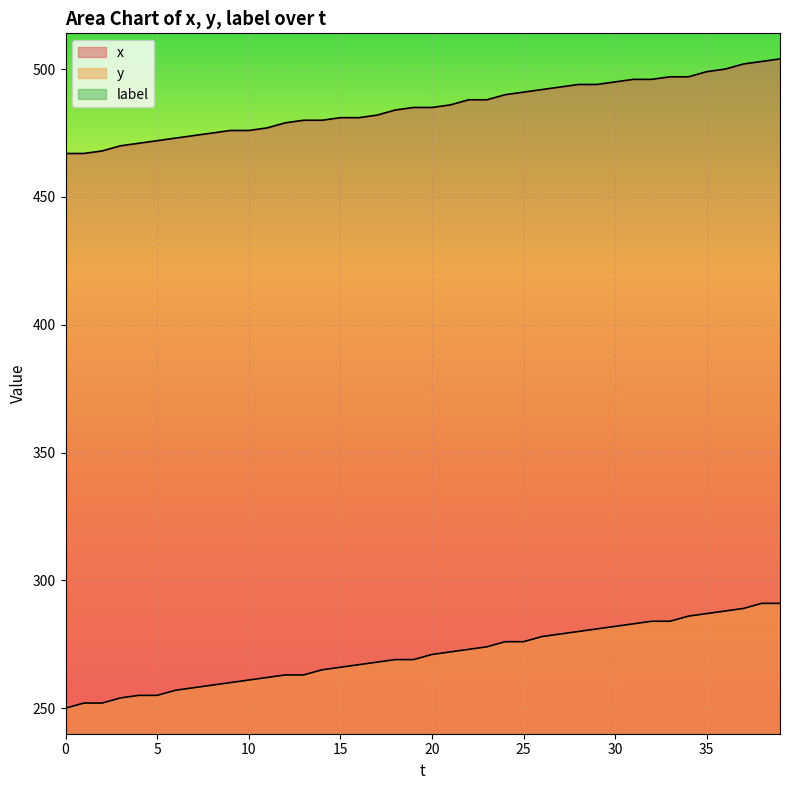

Read the y value at 19, to the nearest 10.

270